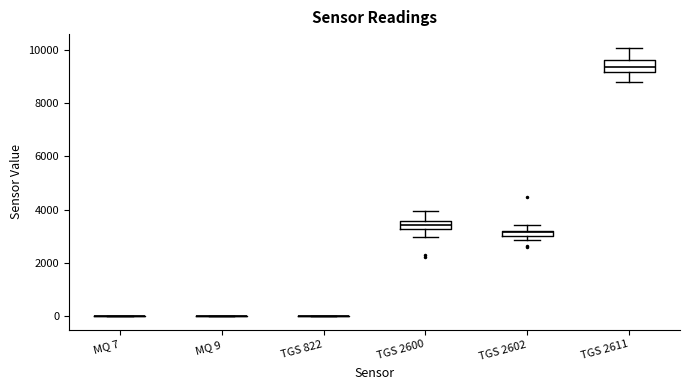

Where is the upper edge of the box for TGS 2611 on the y-axis? The values are not printed on the chart, so give them approximately, as read against the axis.

9600